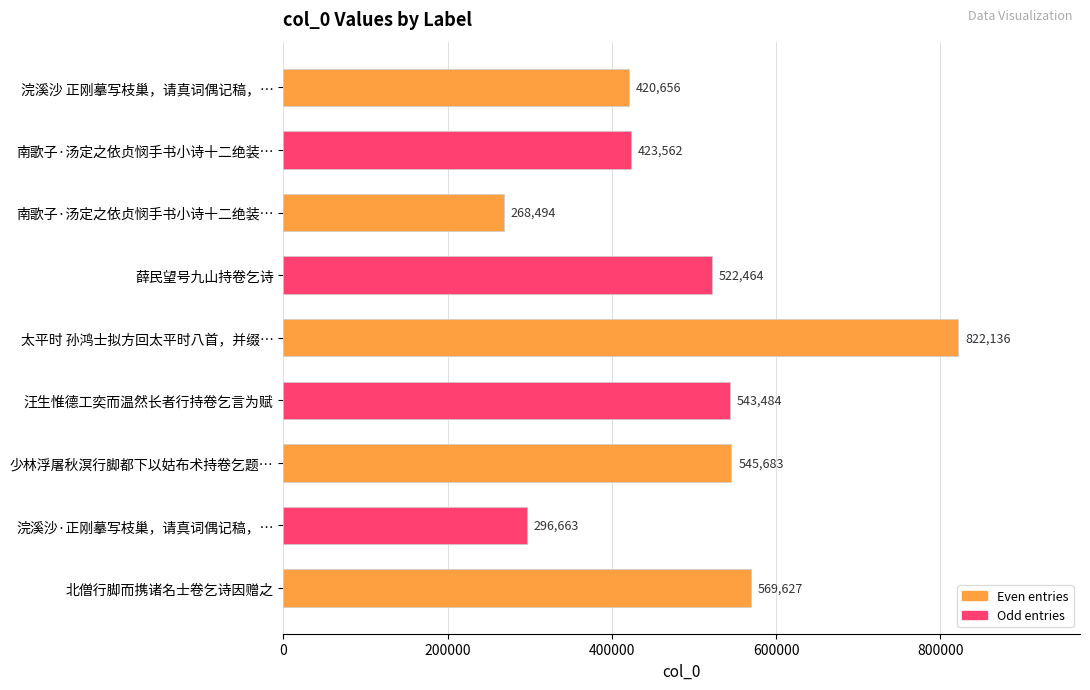

What is the difference between the second highest and minimum values?

301133